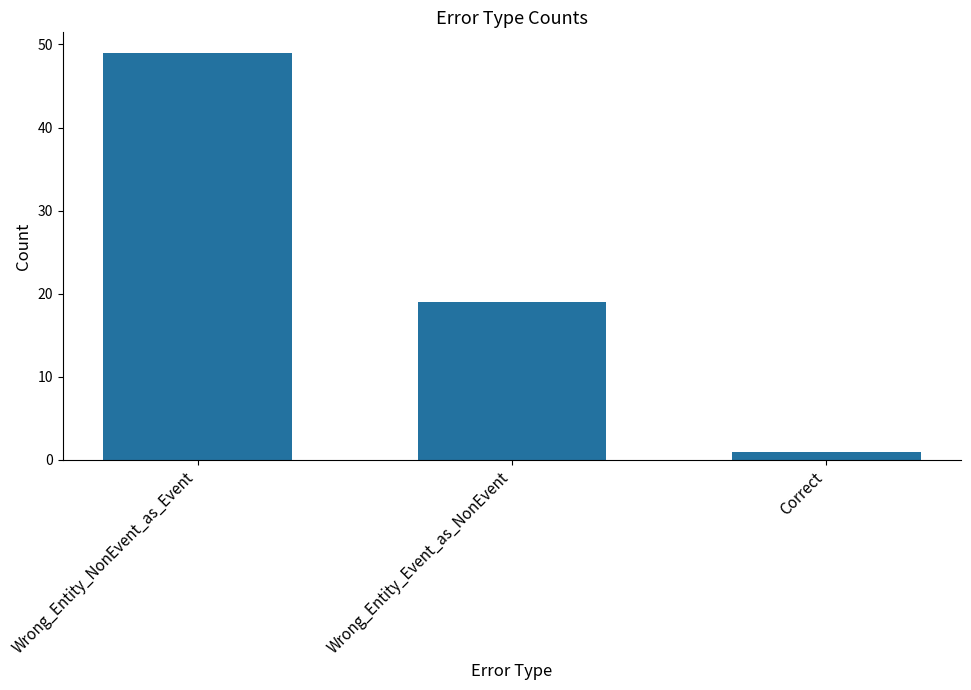

What is the sum of the values at Wrong_Entity_NonEvent_as_Event and Wrong_Entity_Event_as_NonEvent?

68